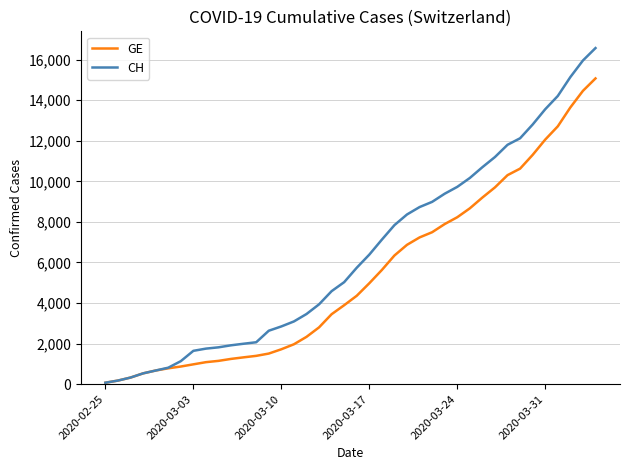

List the series in order of their overall mean, lowest first.

GE, CH